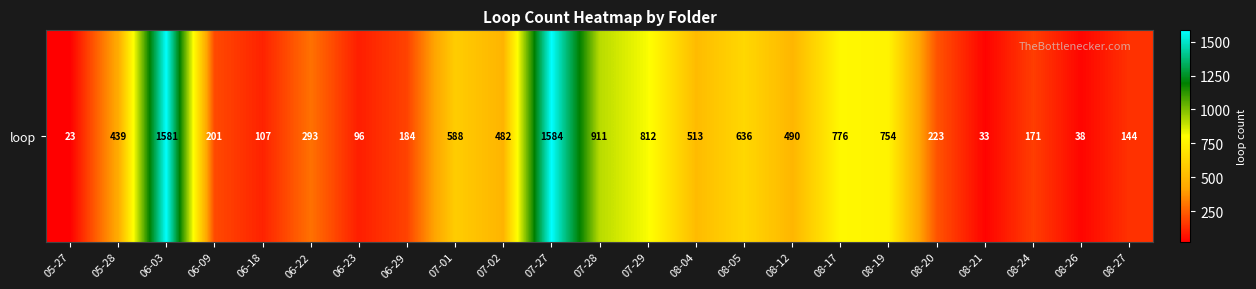

Which label corresponds to the smallest value in the chart?

05-27